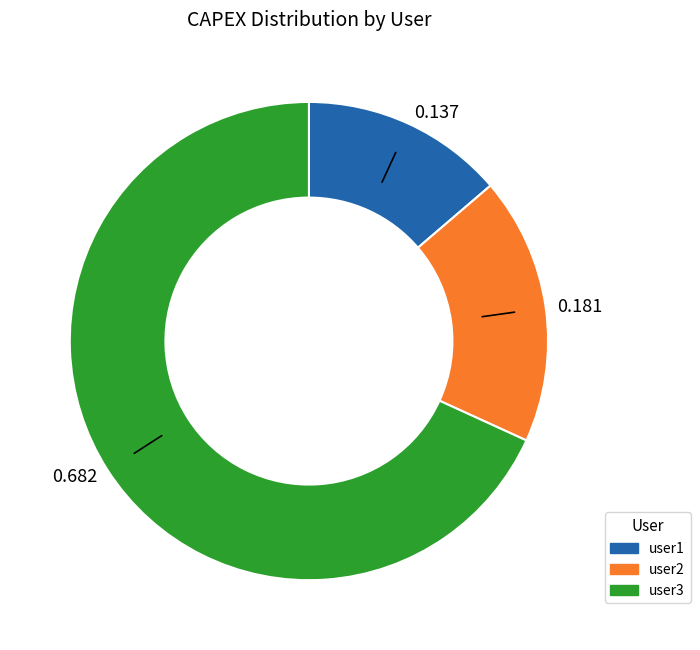

Does user3 represent more than half of the total?

Yes